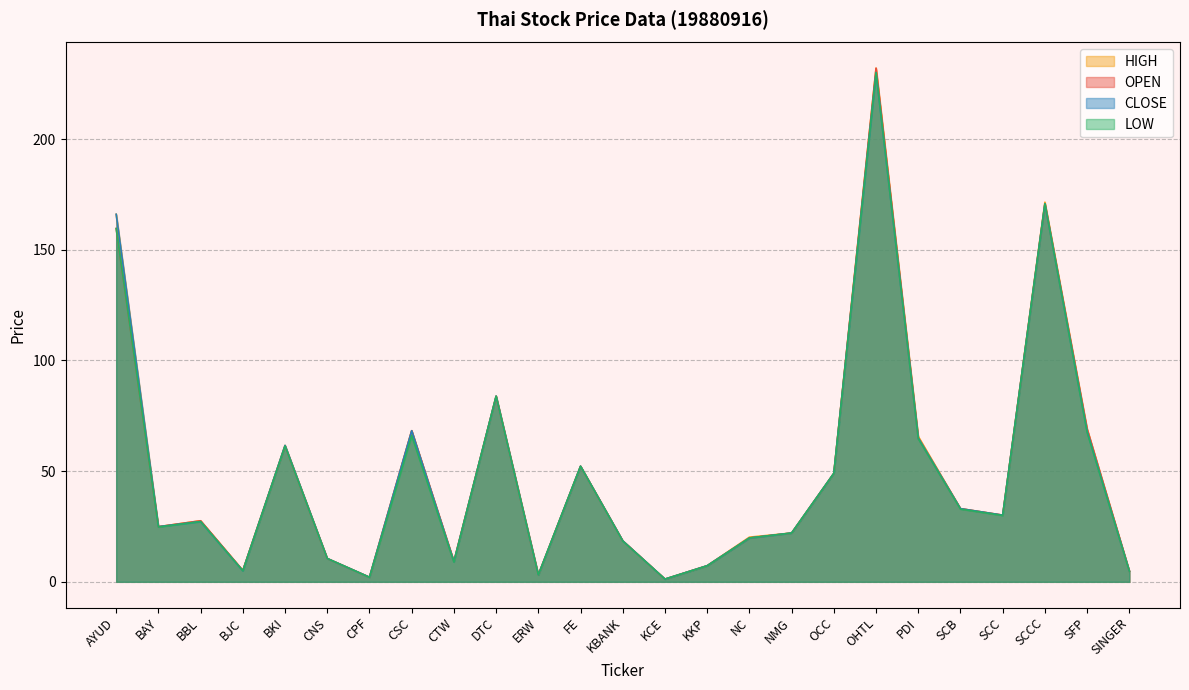

Is it true that CLOSE equals 230.0 at OHTL?

True